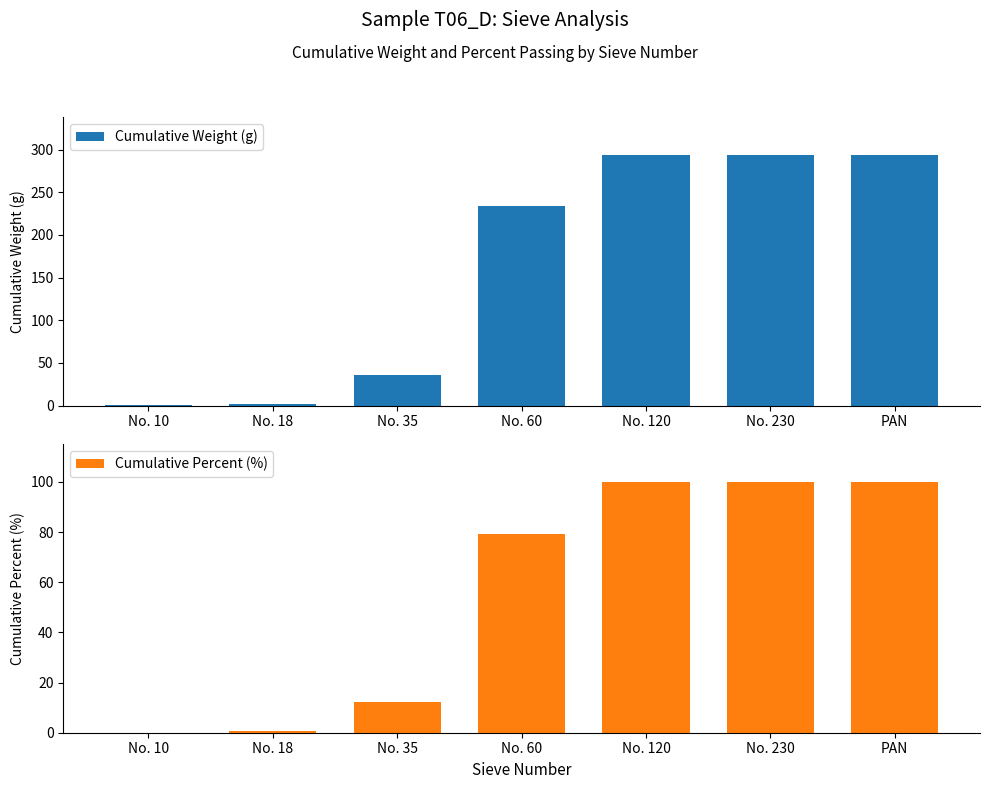

What is the sum of all Cumulative Percent (%) values?

391.8